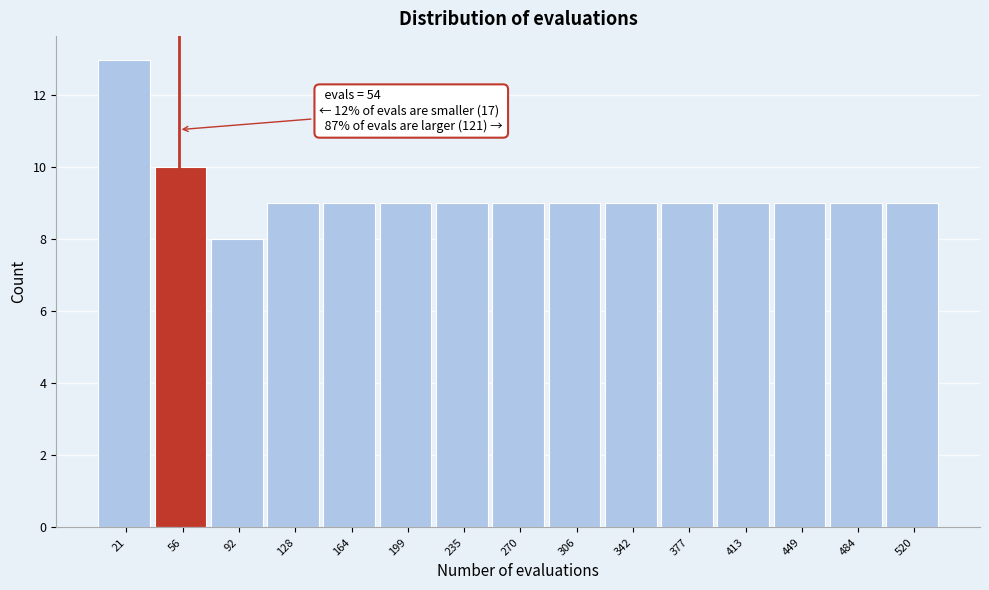

Over which range of the x-axis is the bar tallest?

5 to 40